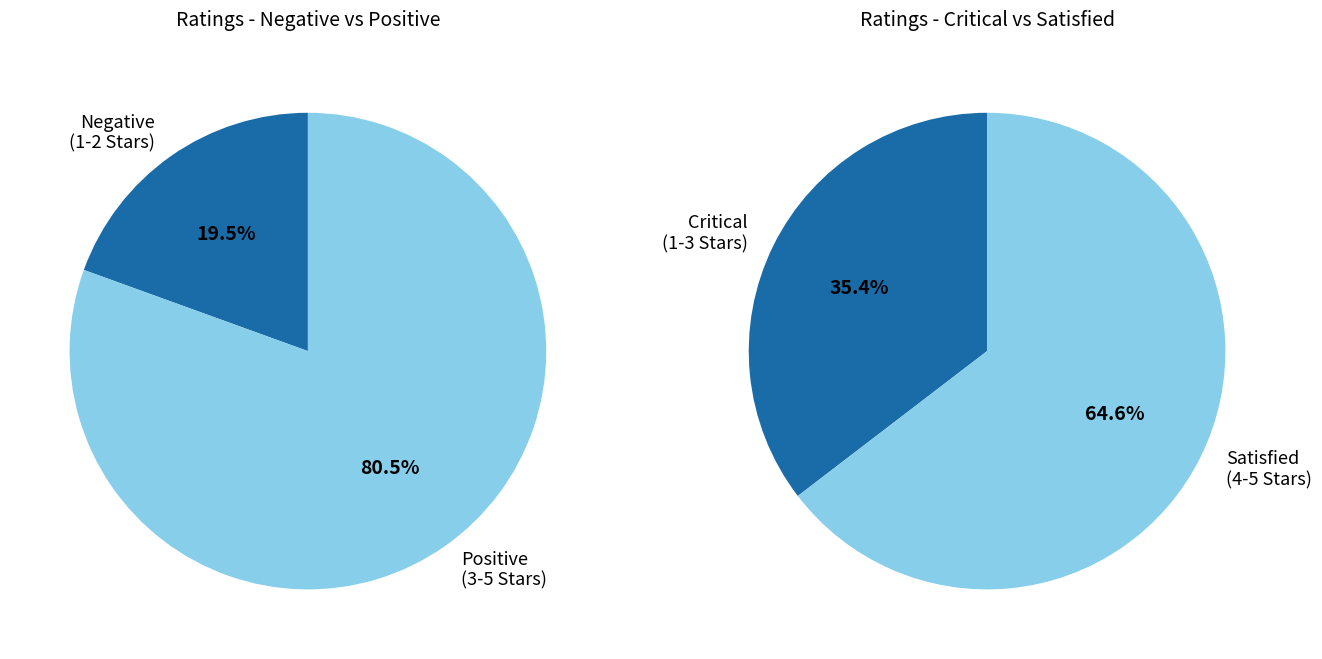

Is it true that 2.0 out of 5 stars is 1% of the pie?

False